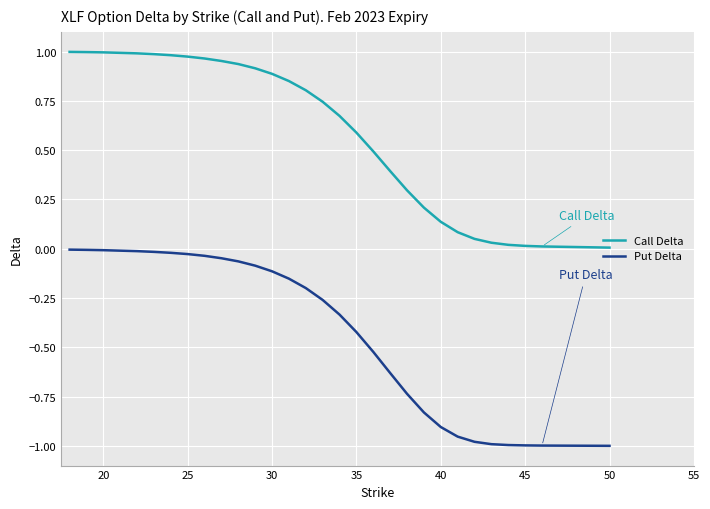

List the series in order of their overall mean, lowest first.

Put Delta, Call Delta